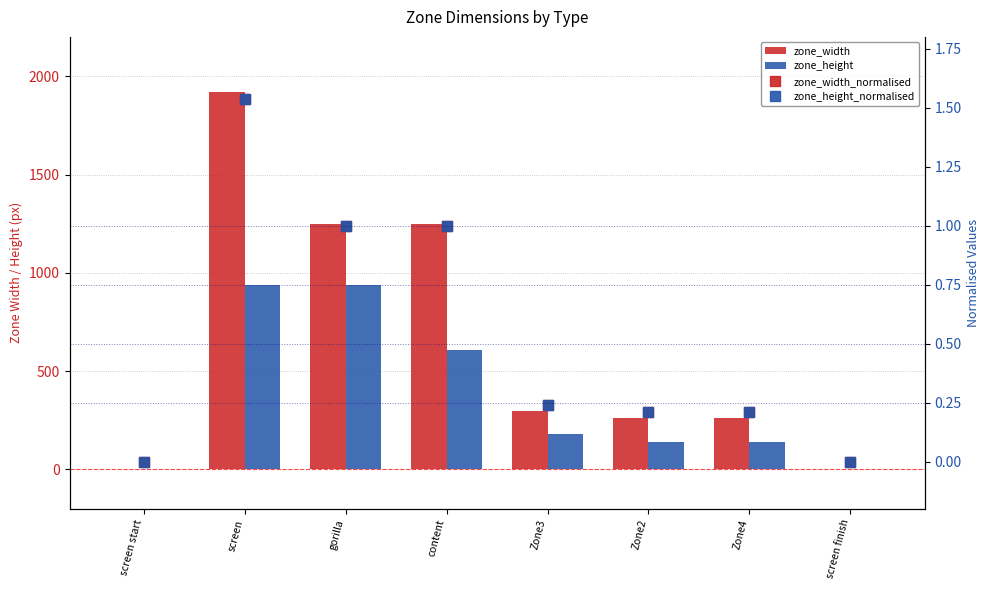

What is the label of the 3rd bar from the right?

Zone2